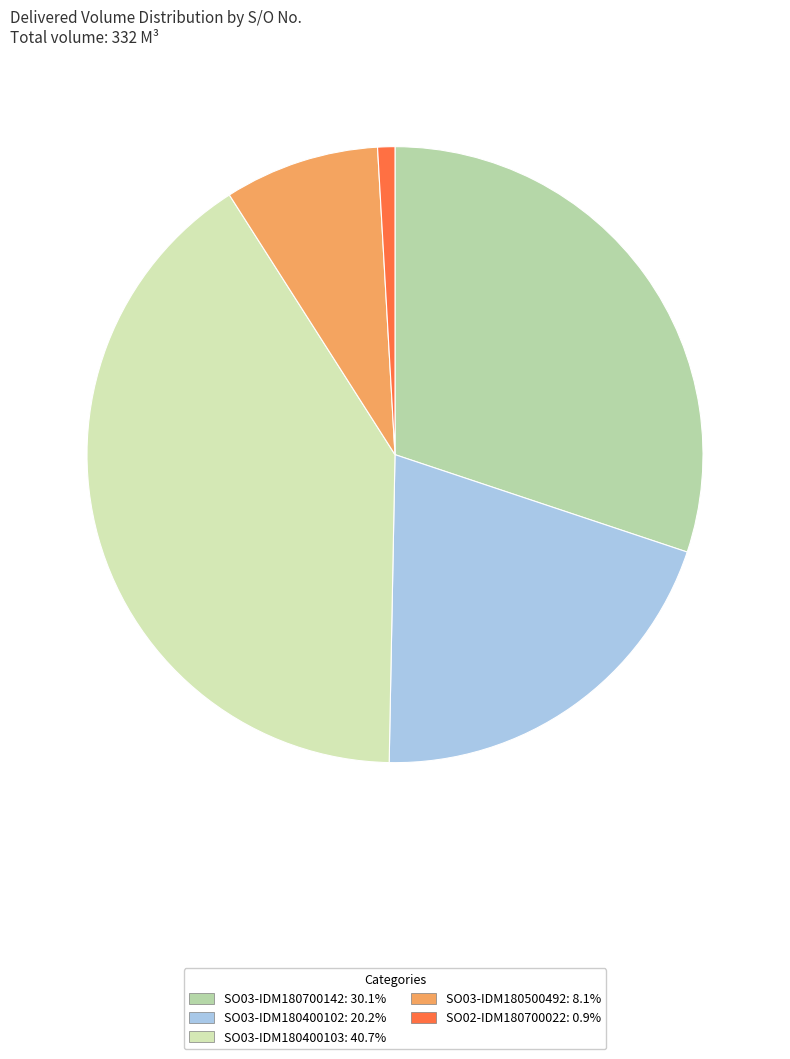

How many slices are in this pie chart?

5